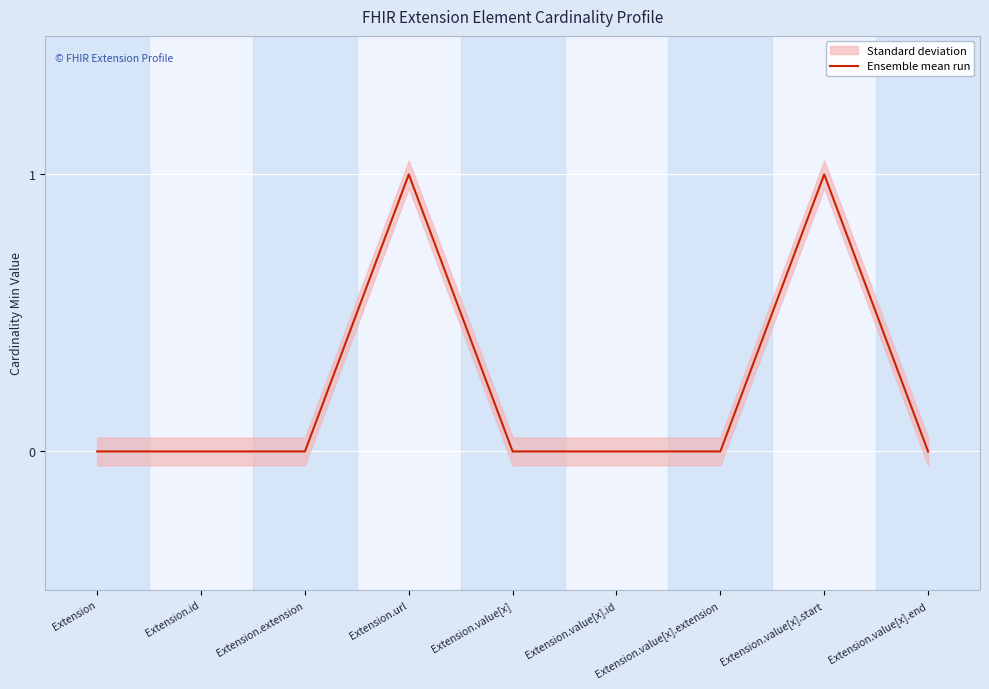

The value at Extension is 0. True or false?

False